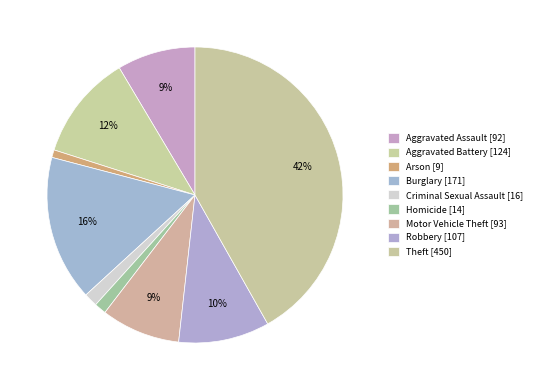

How many slices are in this pie chart?

9